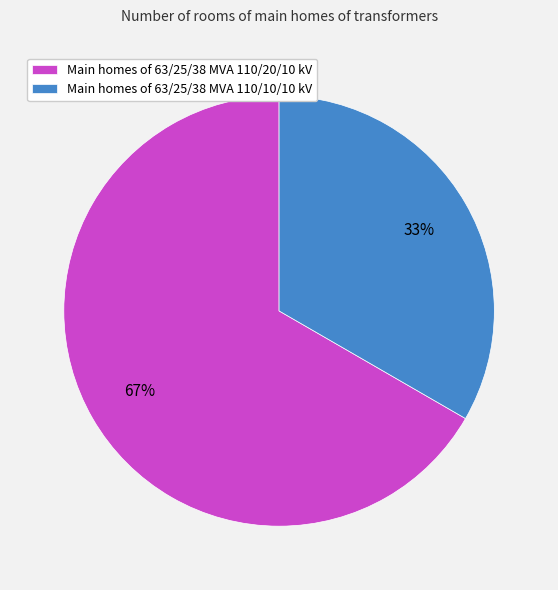

Rank the categories by value from lowest to highest.

Main homes of 63/25/38 MVA 110/10/10 kV, Main homes of 63/25/38 MVA 110/20/10 kV